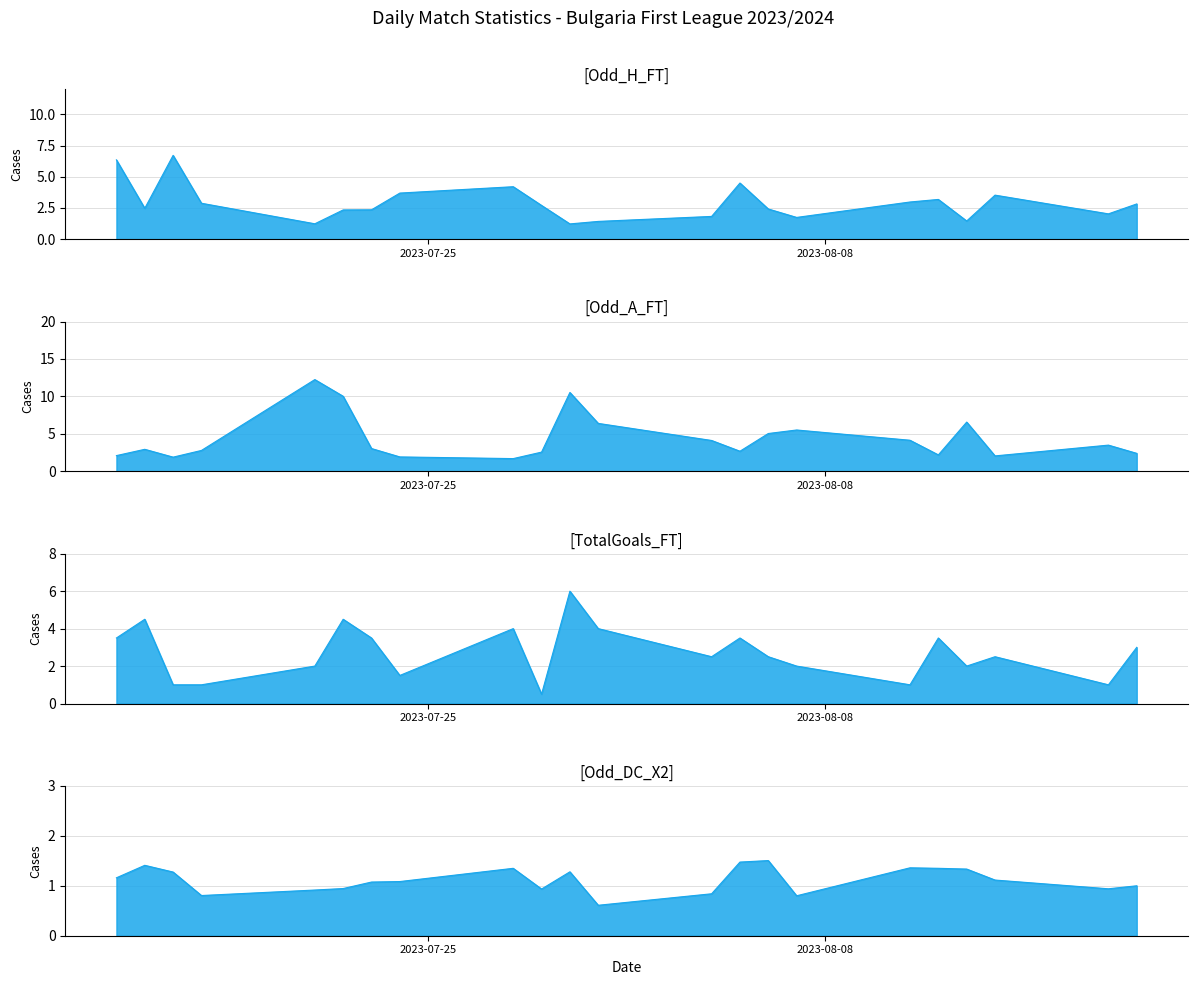

Is it true that Odd_DC_X2 equals 1.4 at 16?

True